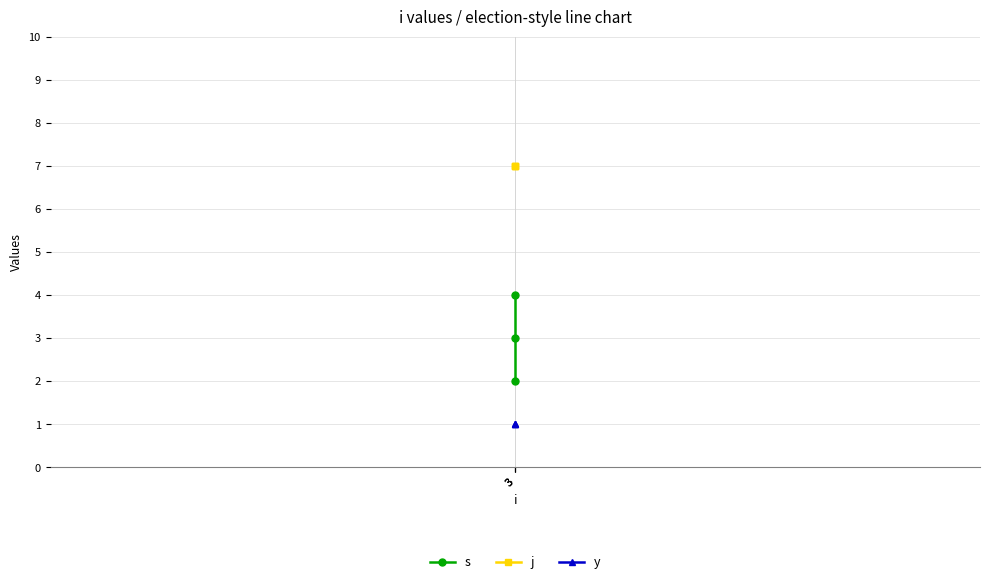

At which category is the sum across all series the highest?

3